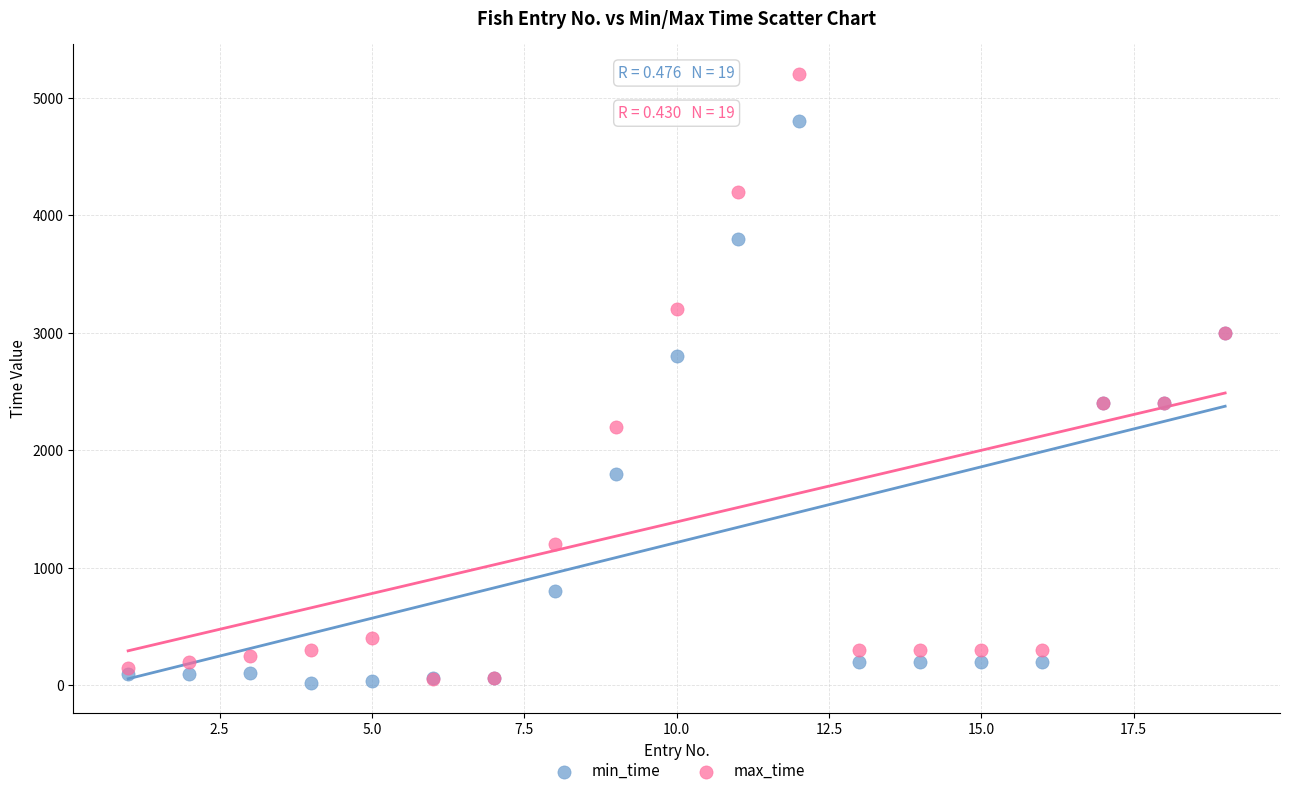

What are all the series names shown in the legend?

min_time, max_time